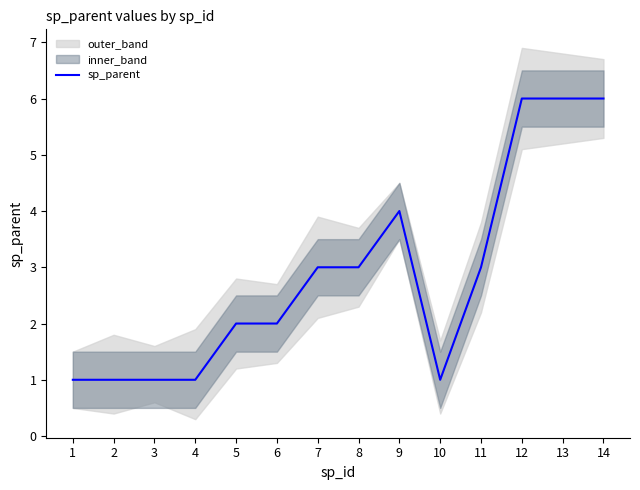

List the labels in order of value, smallest first.

1, 2, 3, 4, 10, 5, 6, 7, 8, 11, 9, 12, 13, 14